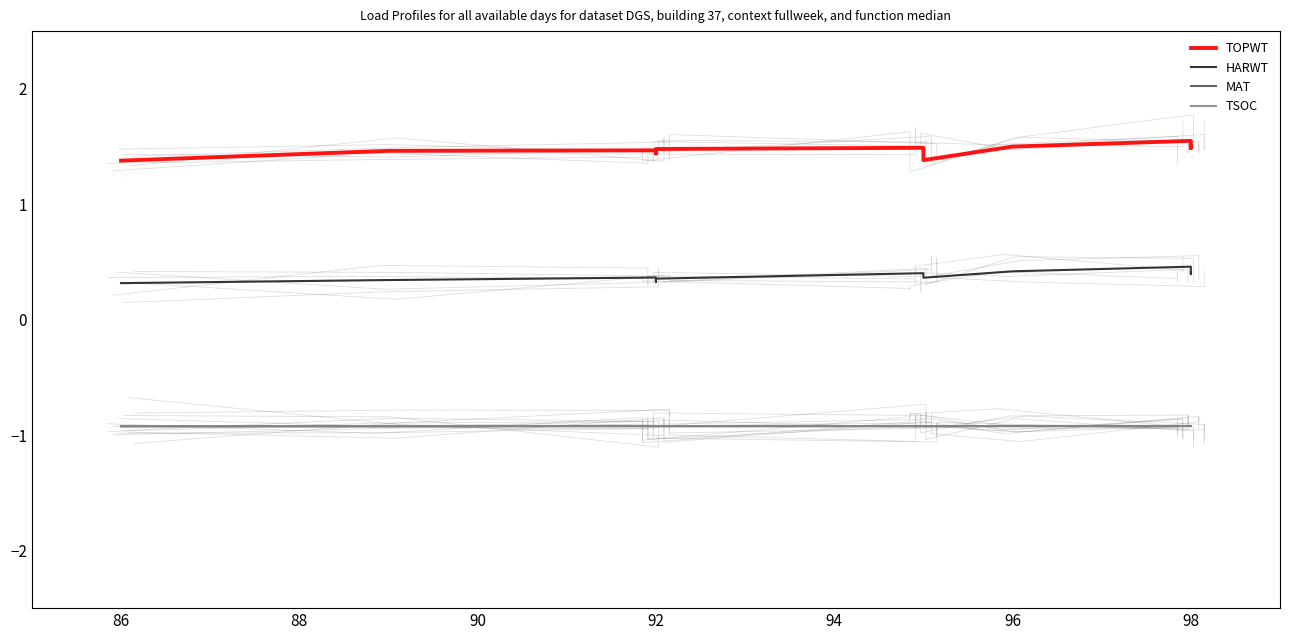

Which series has the largest total across all categories?

TOPWT